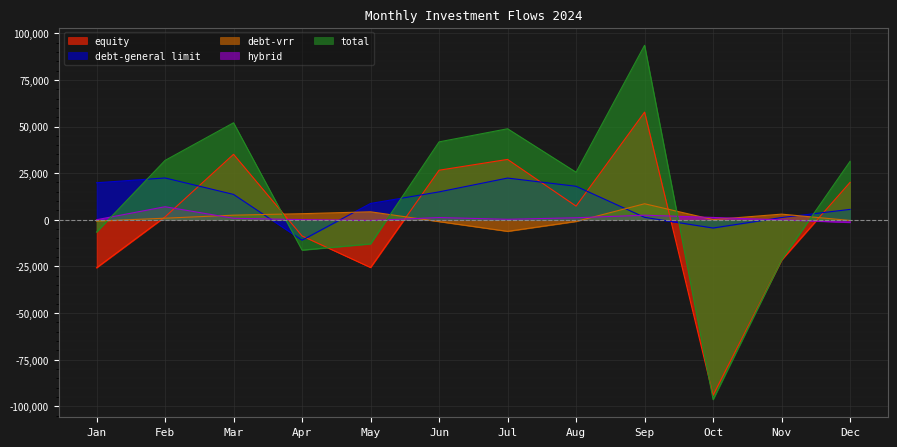

True or false: equity has more than 2 interior local peaks.

True